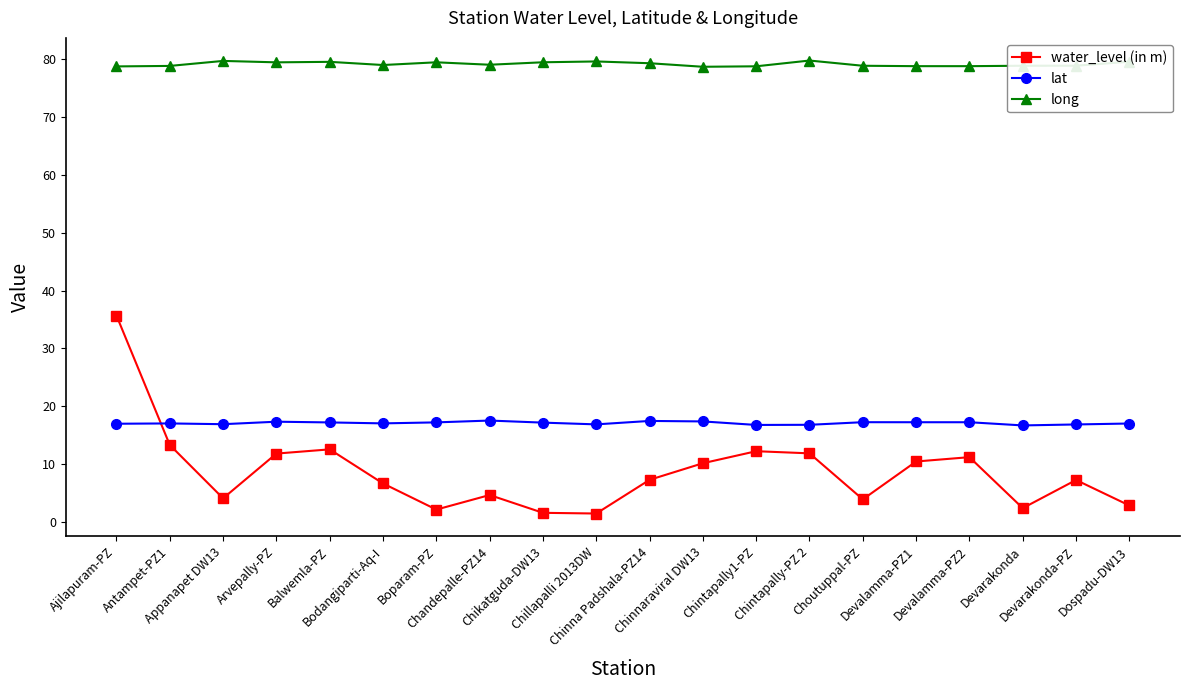

What is the value of the lat point at the 6th from the left?

17.0